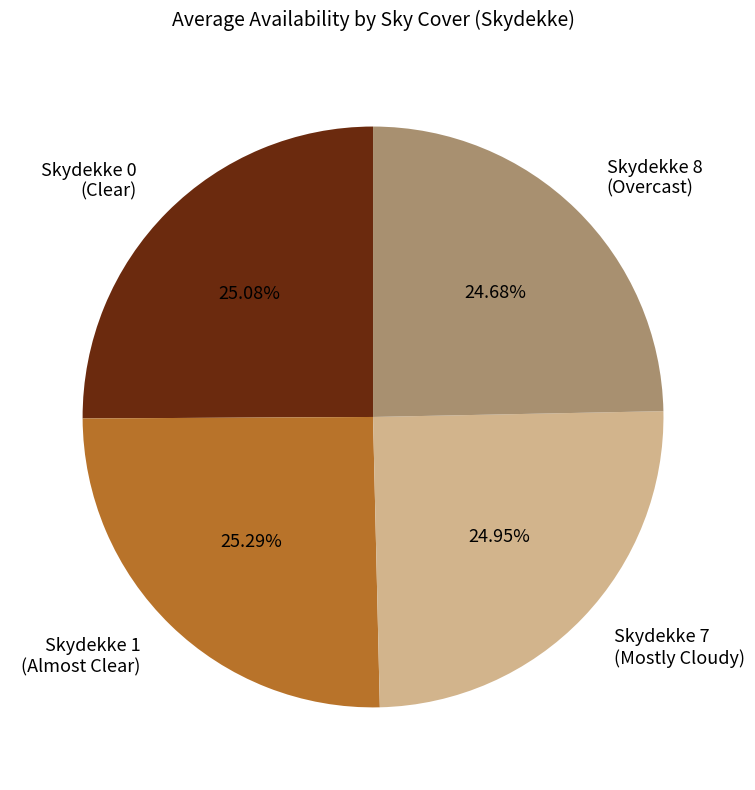

Is Skydekke 7 (Mostly Cloudy) the majority of the pie?

No